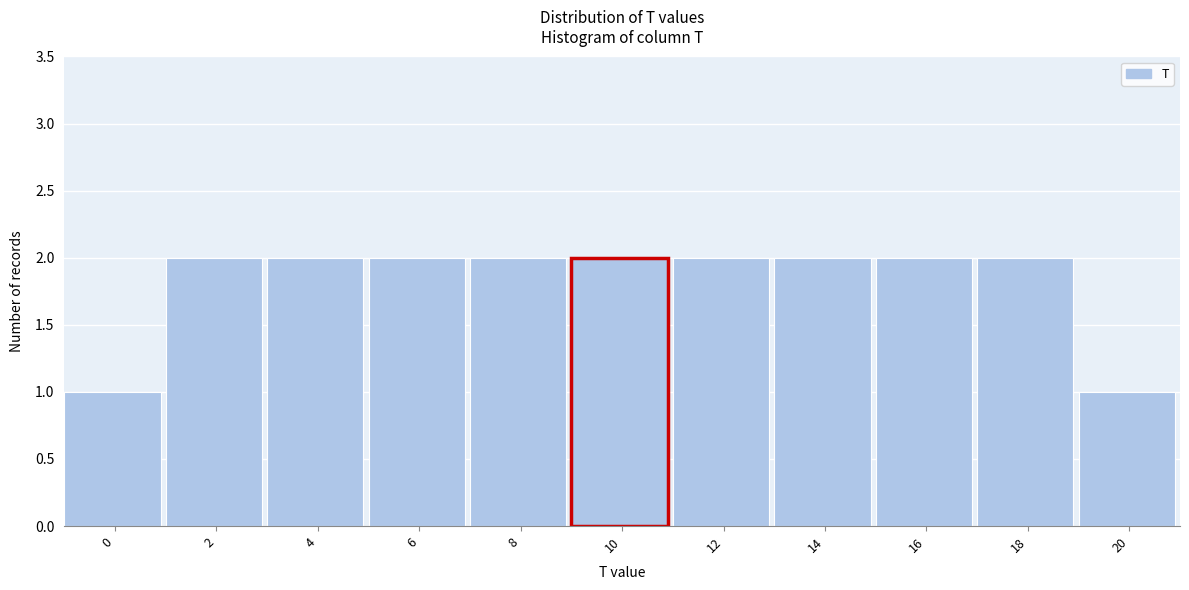

Reading left to right, transcribe all the data shown in this chart.

1	2	2	2	2	2	2	2	2	2	1